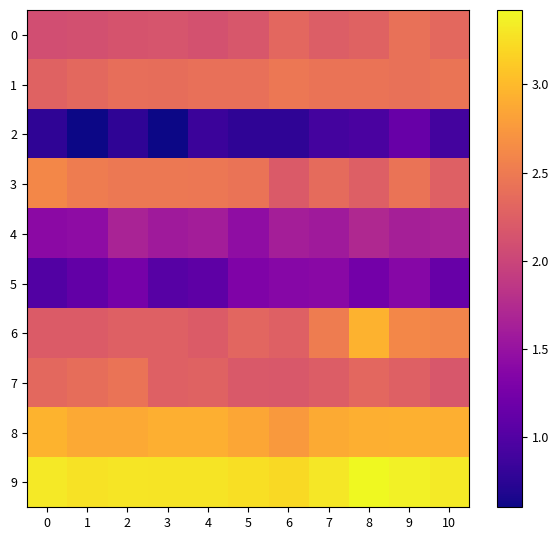

Which series has the widest spread of values?

6